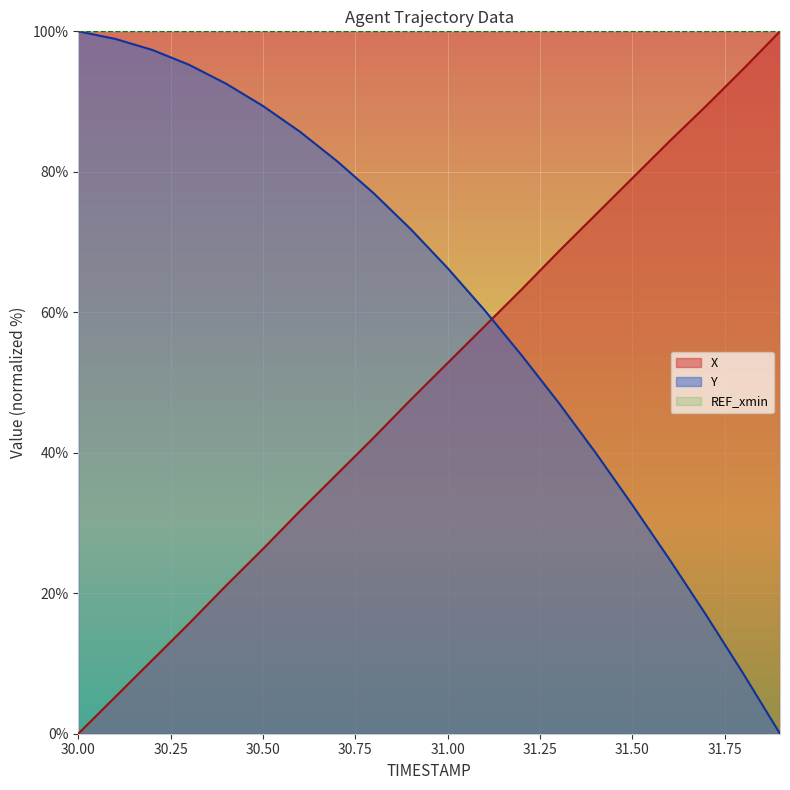

At which label is X closest to 50?

30.9